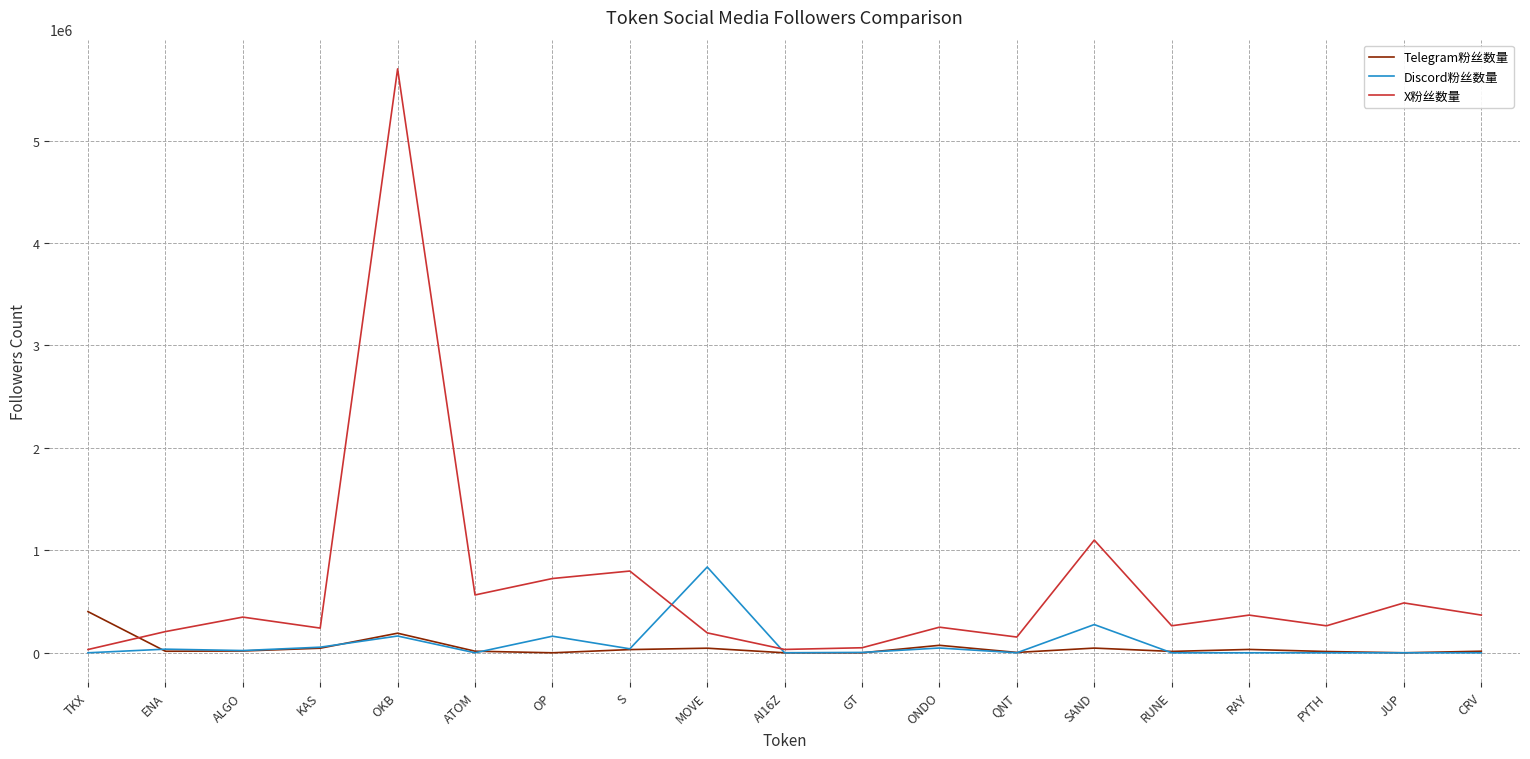

What is the difference between the highest and lowest values at AI16Z?

32700